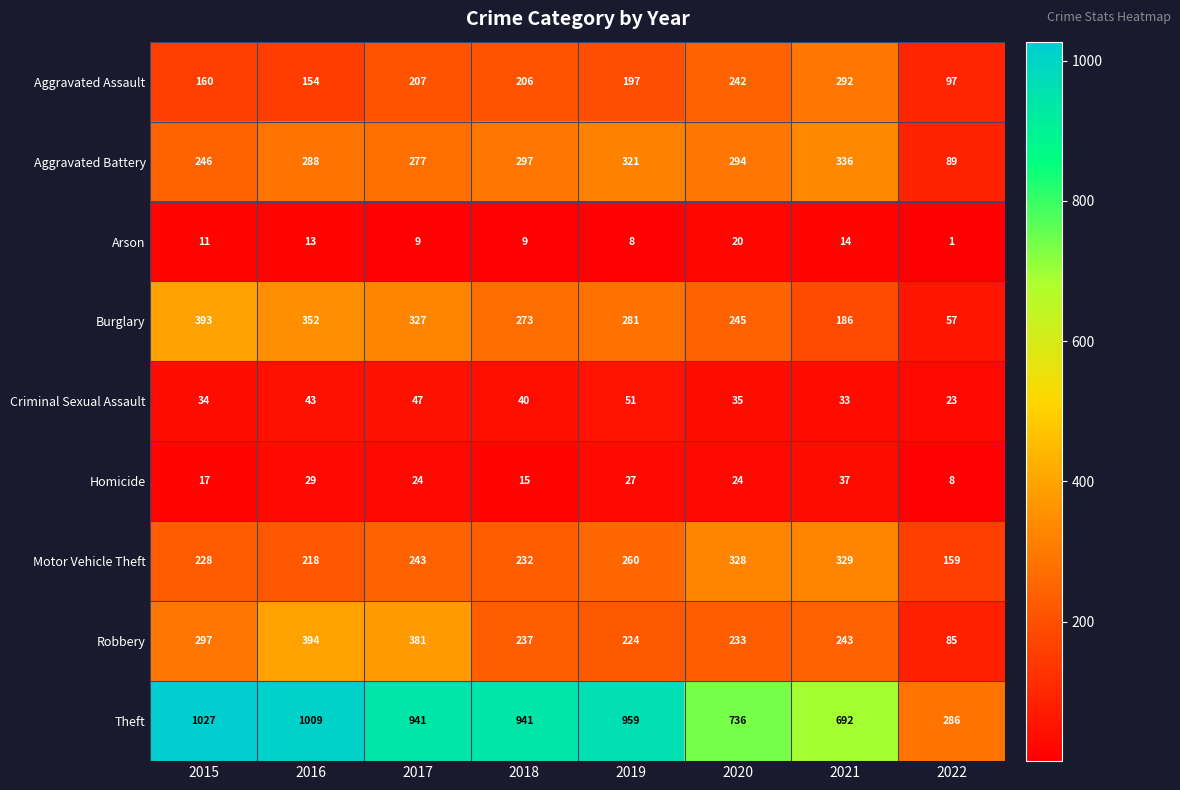

At how many categories does at least one series exceed 623?

7